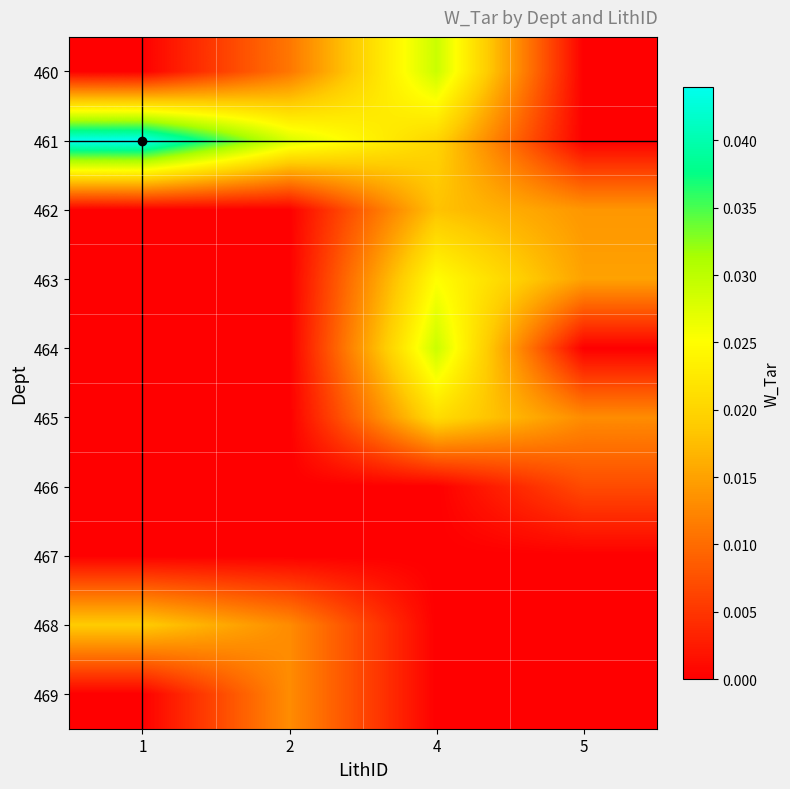

How many categories are shown in the chart?

4